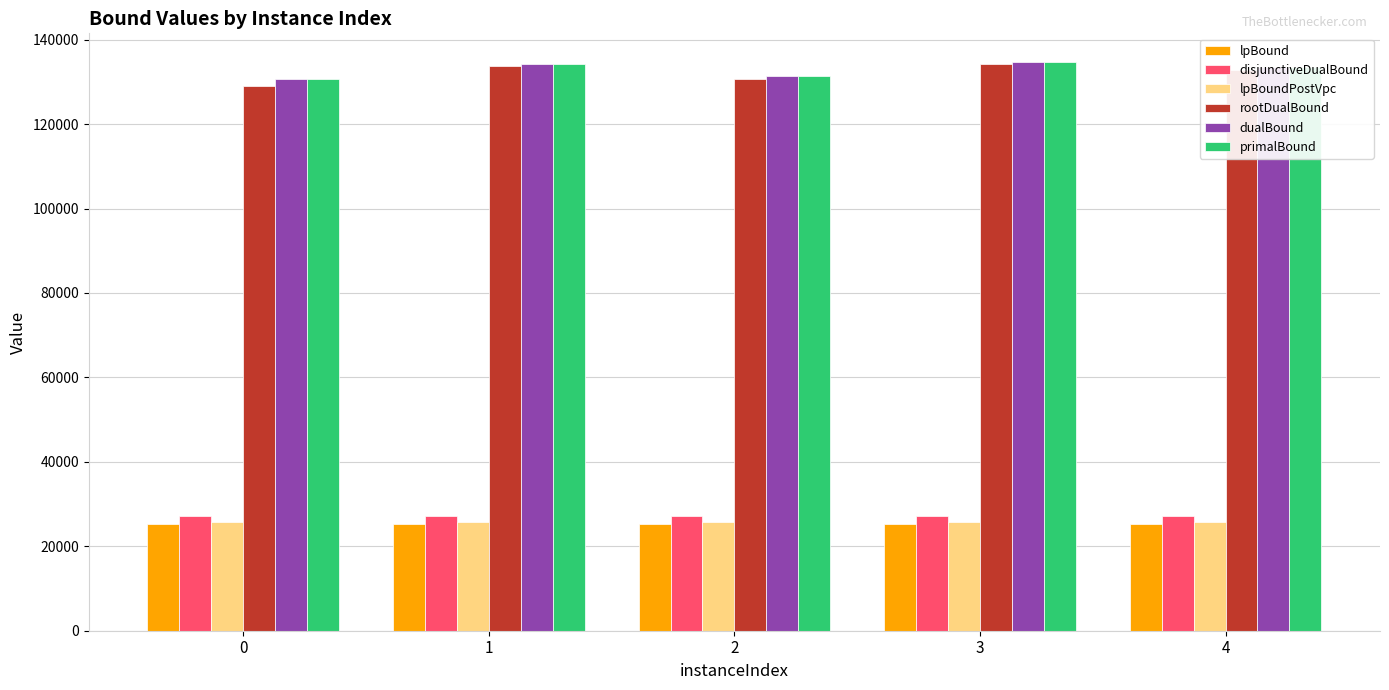

Read the rootDualBound value at 2.

130688.7